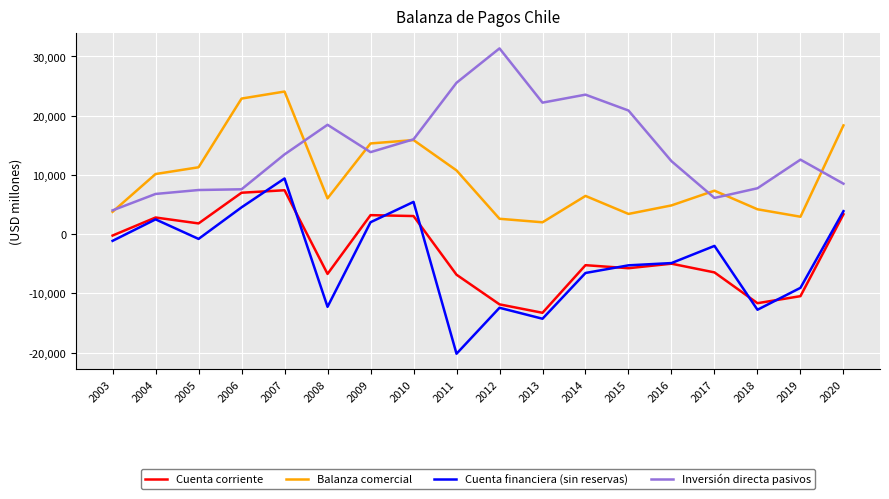

What are all the series names shown in the legend?

Cuenta corriente, Balanza comercial, Cuenta financiera (sin reservas), Inversión directa pasivos